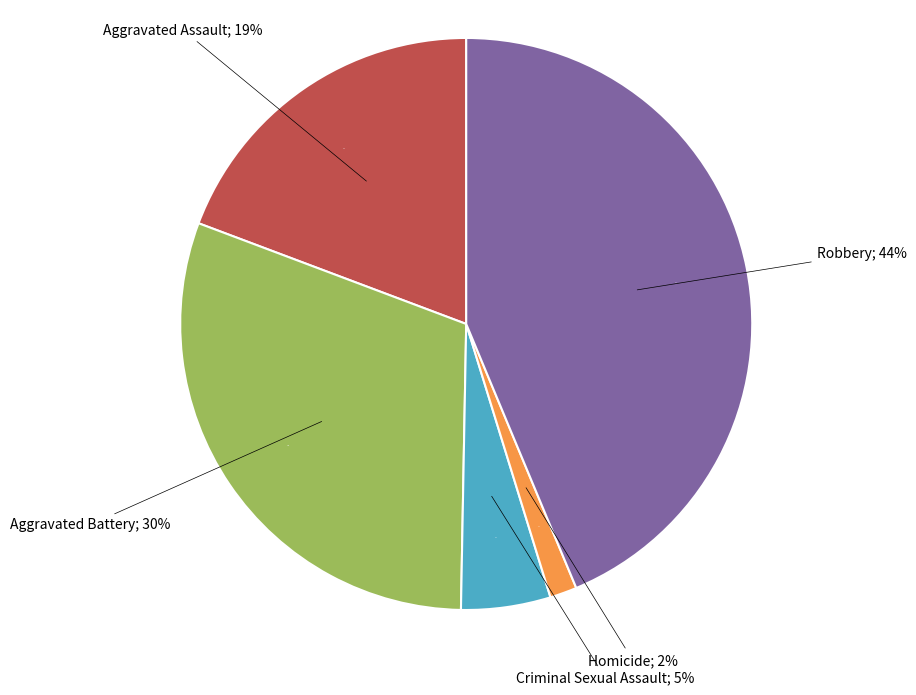

To the nearest percent, what percentage of the pie is Aggravated Assault?

19%